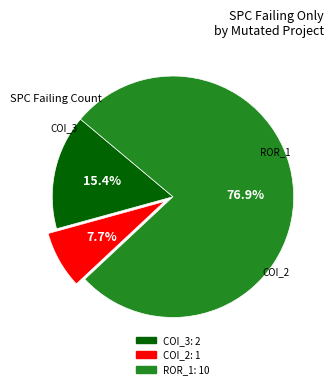

Is there any slice that represents more than half of the pie?

Yes